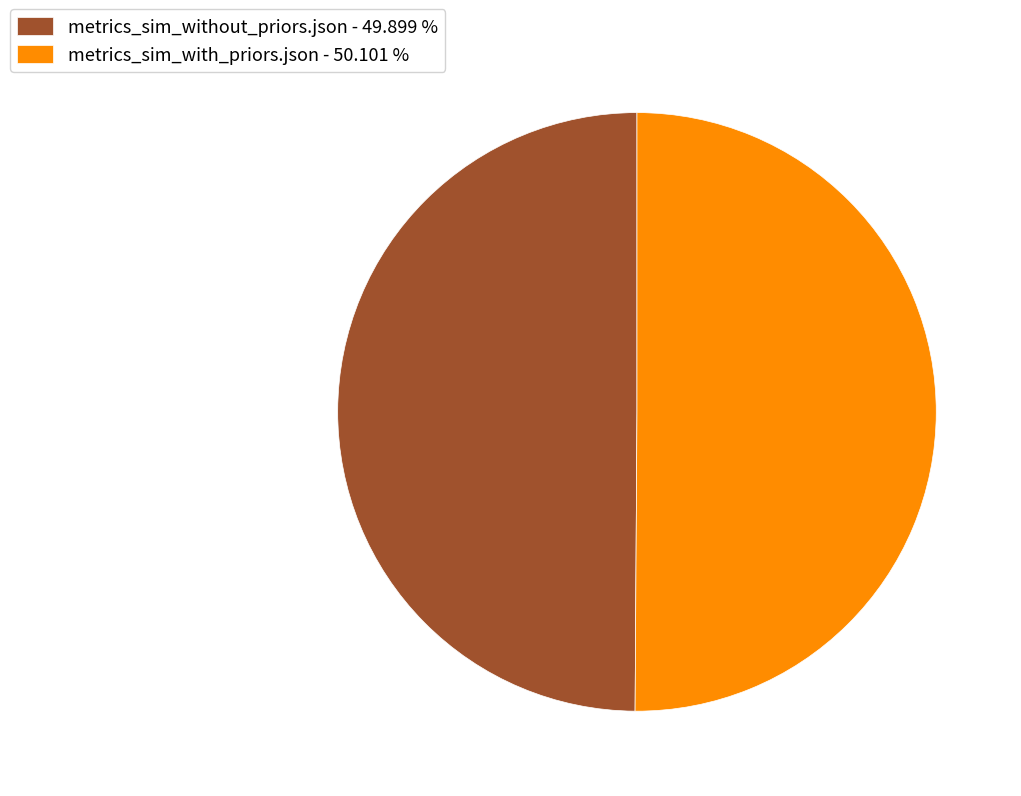

Combined, do metrics_sim_without_priors.json - 49.899 % and metrics_sim_with_priors.json - 50.101 % account for over 50%?

Yes